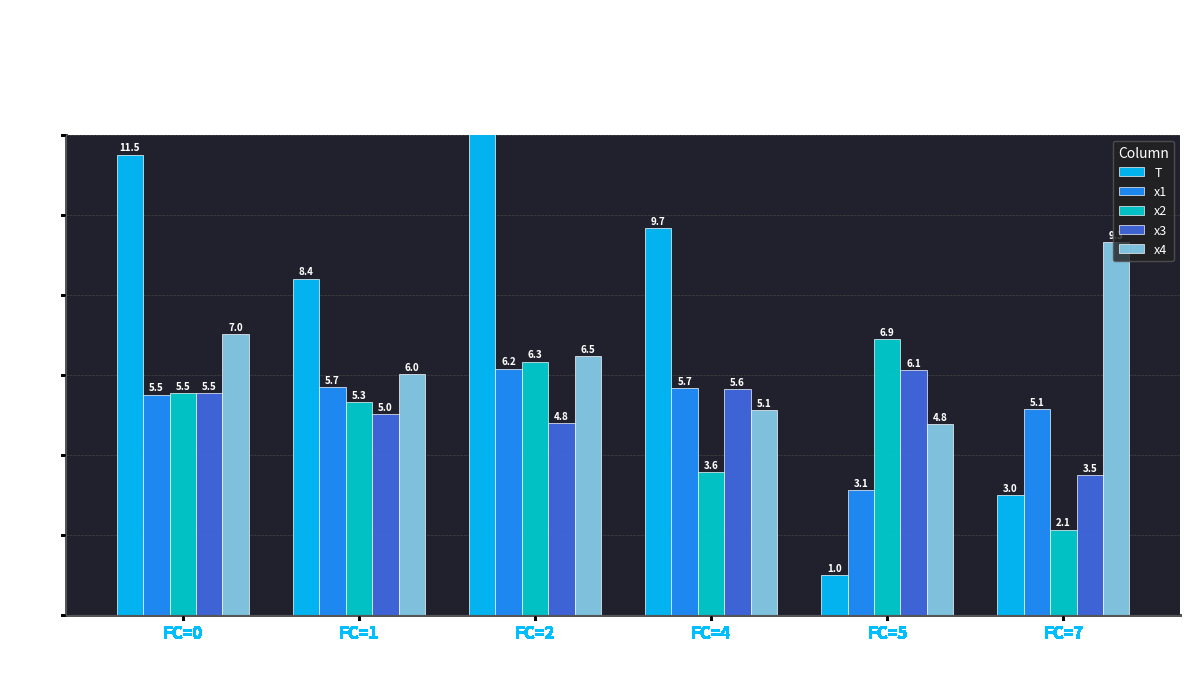

How many series are shown in this chart?

5